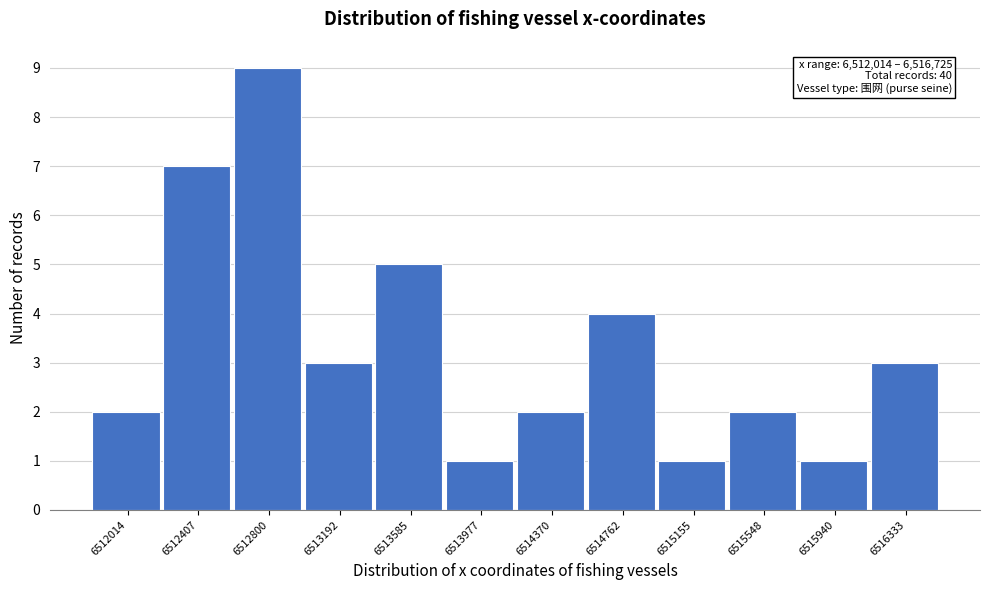

Reading left to right, transcribe all the data shown in this chart.

2	7	9	3	5	1	2	4	1	2	1	3